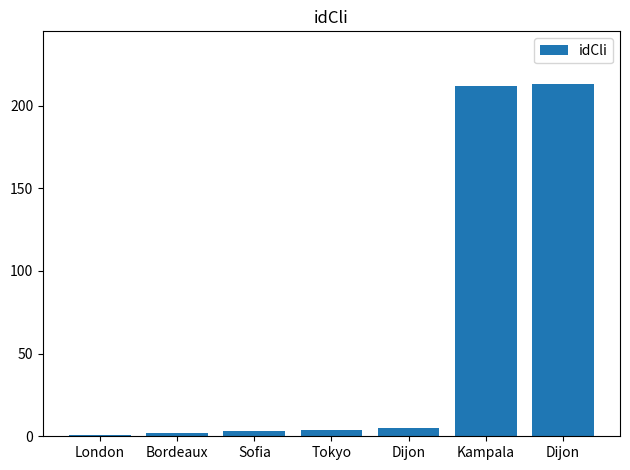

Is it true that the value at Dijon is 5?

True